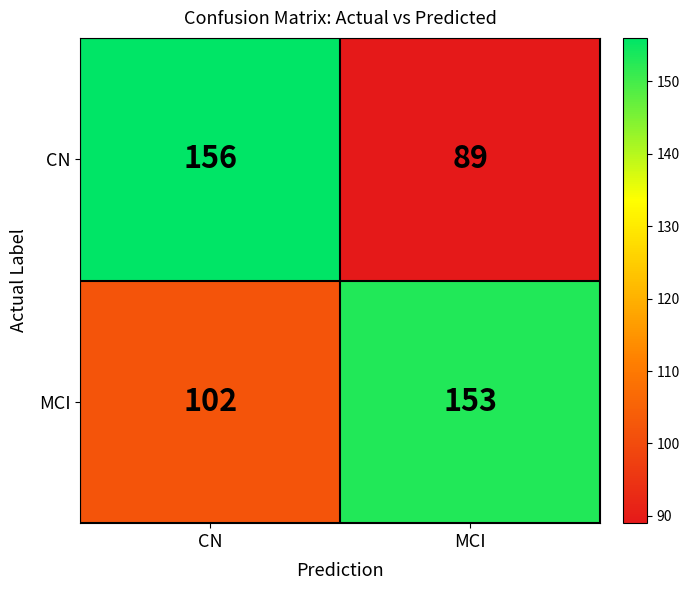

Is it true that MCI equals 153 at MCI?

True